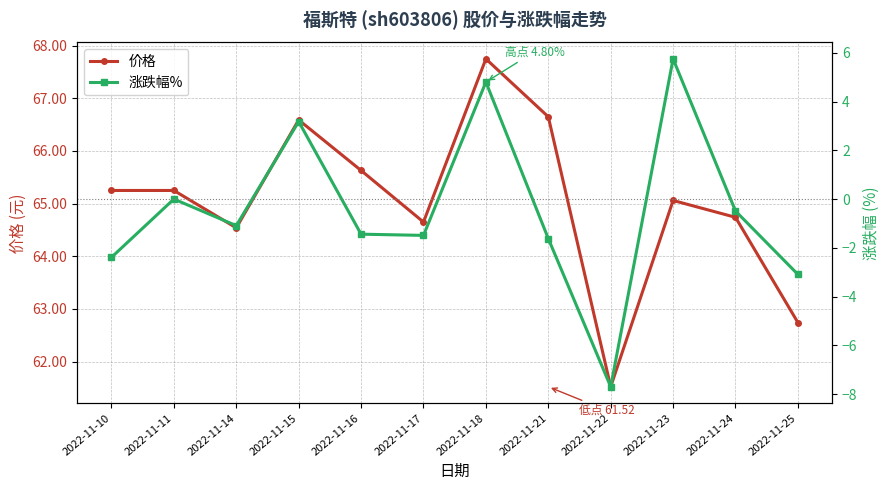

Rank the series by their average value, from lowest to highest.

涨跌幅%, 价格